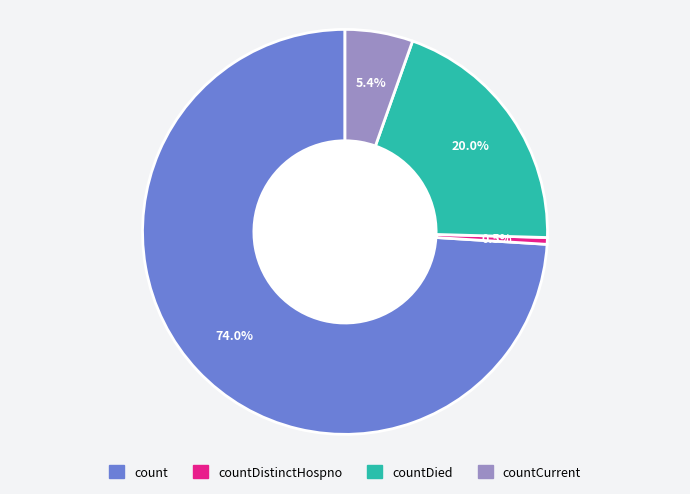

Combined, do countDistinctHospno and countCurrent account for over 50%?

No